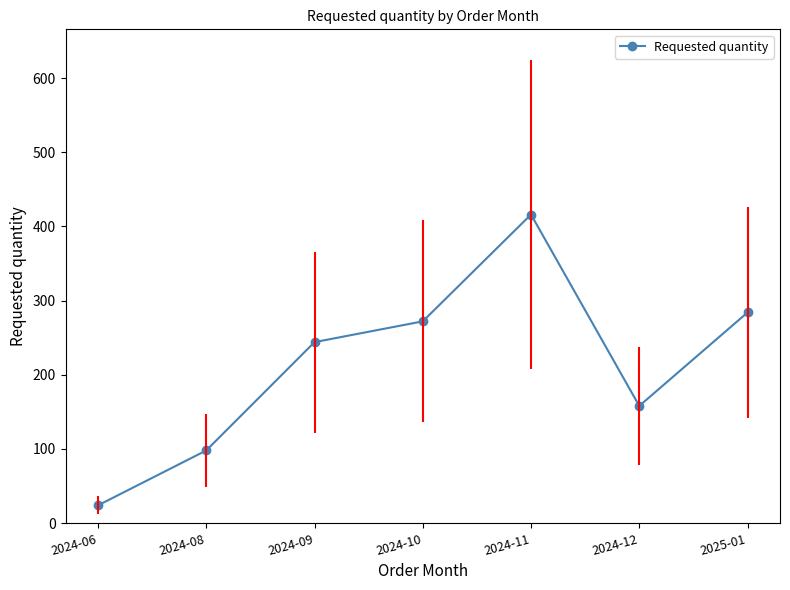

What is the ratio of the value at 2024-08 to the value at 2024-10?

0.4